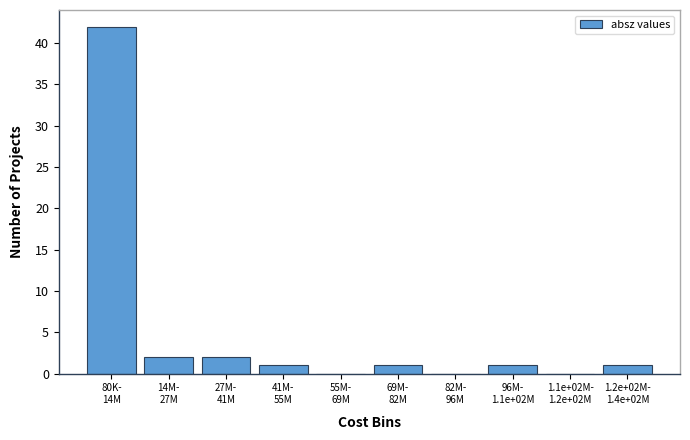

What is the maximum value shown in the chart?

42